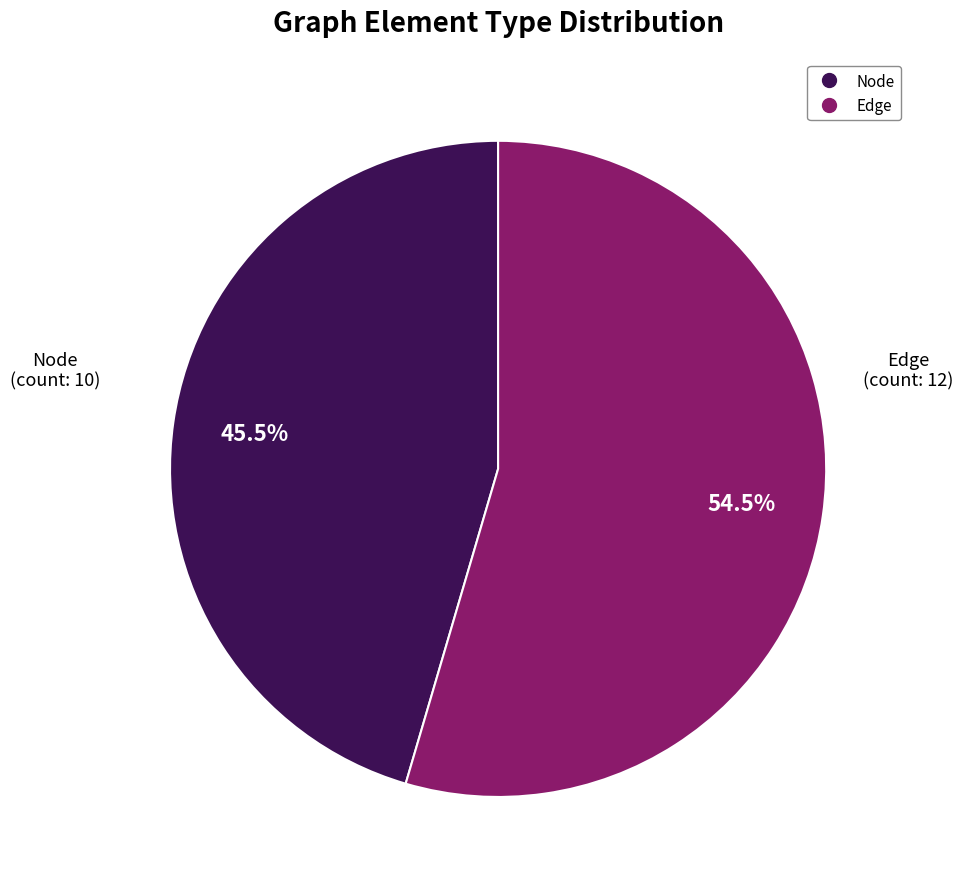

Which category has the smallest portion of the pie?

Node